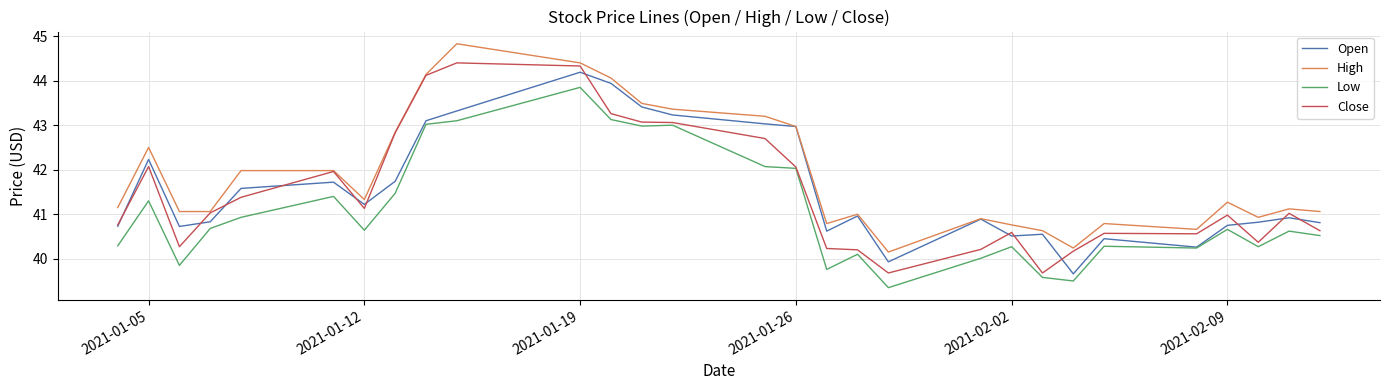

True or false: High and Low cross at least once.

False